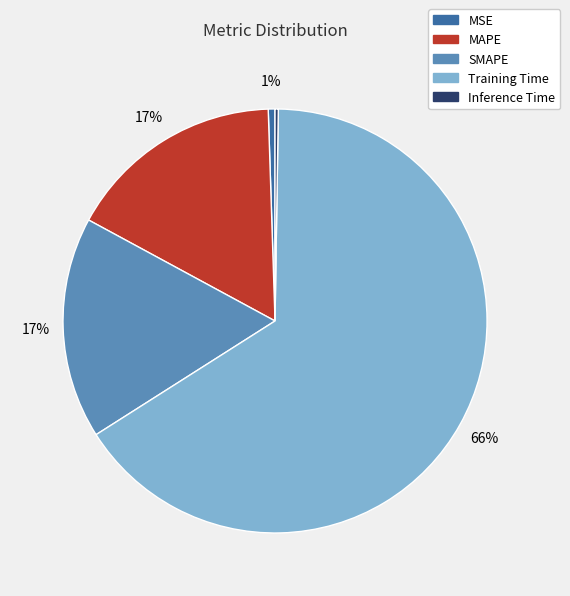

To the nearest percent, what is the average slice percentage?

20%